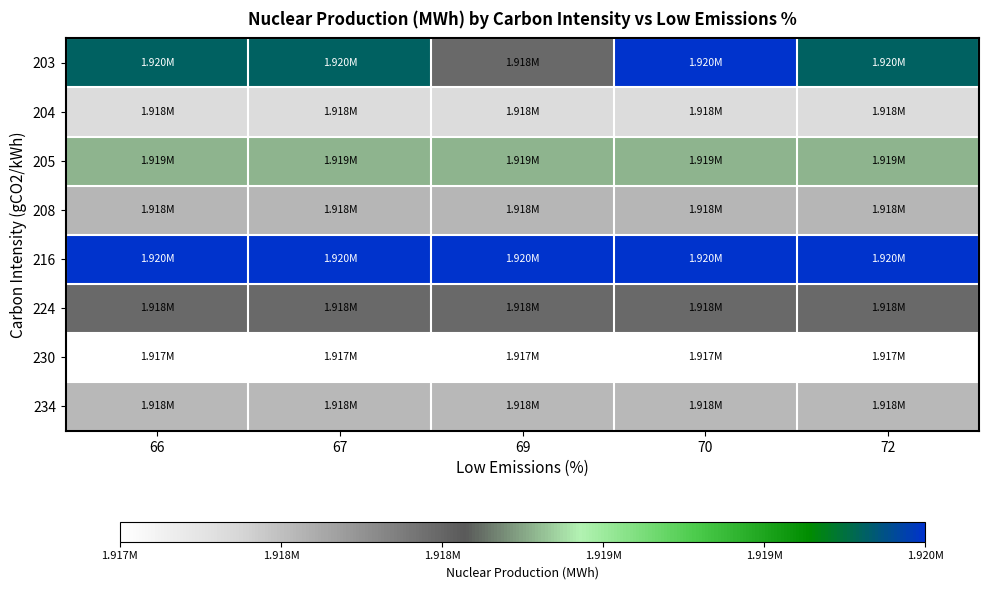

Reading right to left, what are all the values shown in this chart?

203: 72=1919541	70=1919736	69=1918215	67=1919541	66=1919541
204: 72=1917564	70=1917564	69=1917564	67=1917564	66=1917564
205: 72=1918524	70=1918524	69=1918524	67=1918524	66=1918524
208: 72=1917784	70=1917784	69=1917784	67=1917784	66=1917784
216: 72=1919736	70=1919736	69=1919736	67=1919736	66=1919736
224: 72=1918215	70=1918215	69=1918215	67=1918215	66=1918215
230: 72=1917235	70=1917235	69=1917235	67=1917235	66=1917235
234: 72=1917782	70=1917782	69=1917782	67=1917782	66=1917782